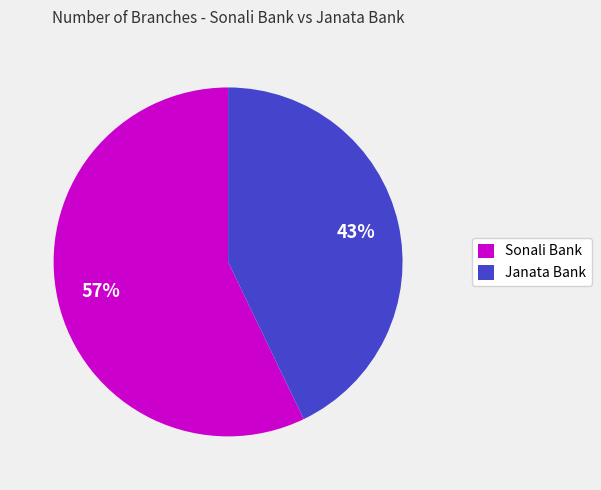

Rank the categories by value from lowest to highest.

Janata Bank, Sonali Bank